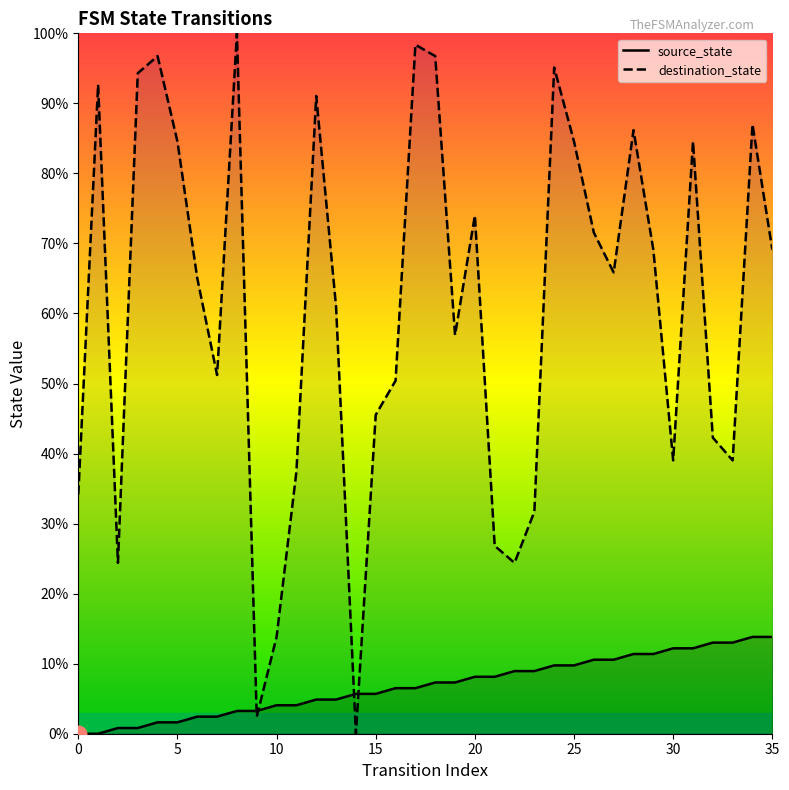

Where do destination_state and source_state first cross each other?

8 and 9